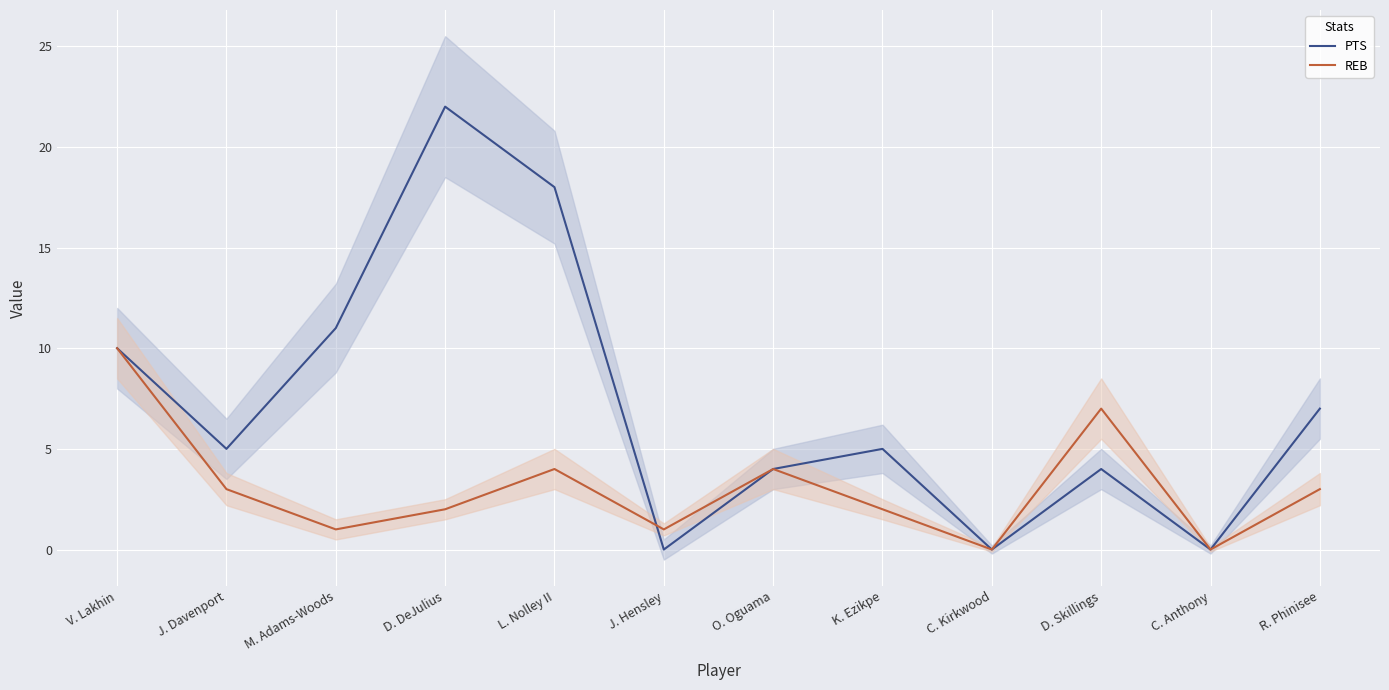

Reading left to right, what are all the values shown in this chart?

PTS: V. Lakhin=10	J. Davenport=5	M. Adams-Woods=11	D. DeJulius=22	L. Nolley II=18	J. Hensley=0	O. Oguama=4	K. Ezikpe=5	C. Kirkwood=0	D. Skillings=4	C. Anthony=0	R. Phinisee=7
REB: V. Lakhin=10	J. Davenport=3	M. Adams-Woods=1	D. DeJulius=2	L. Nolley II=4	J. Hensley=1	O. Oguama=4	K. Ezikpe=2	C. Kirkwood=0	D. Skillings=7	C. Anthony=0	R. Phinisee=3